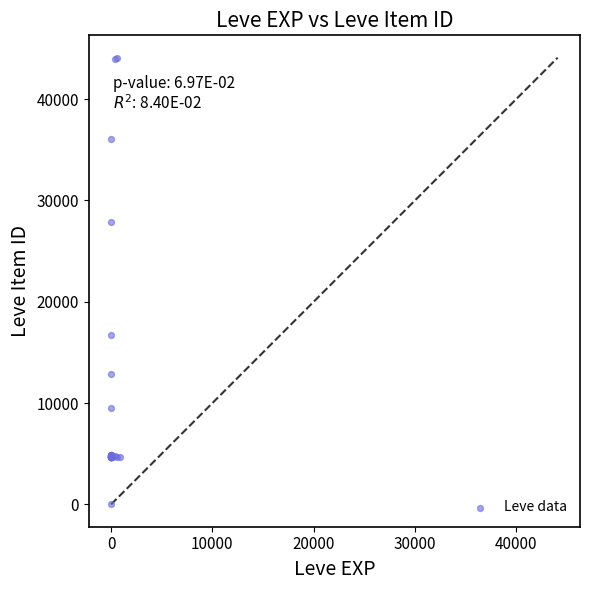

What Y value in the scatter plot is closest to 22050?

16734